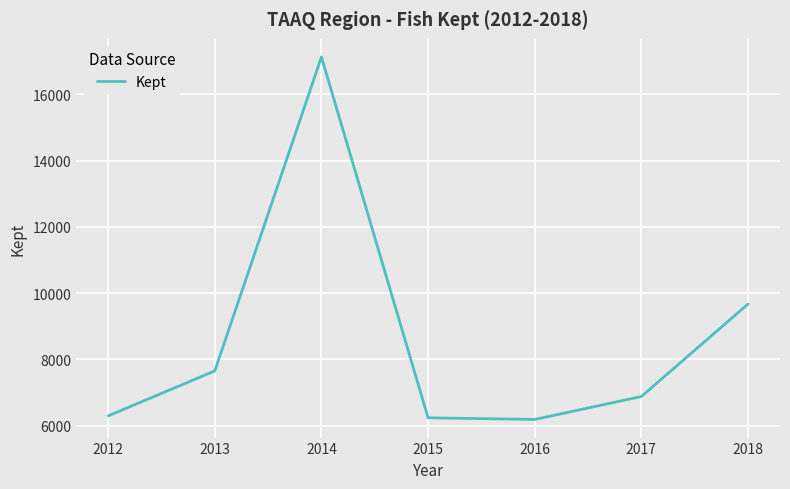

True or false: the data has more than 2 interior local peaks.

False